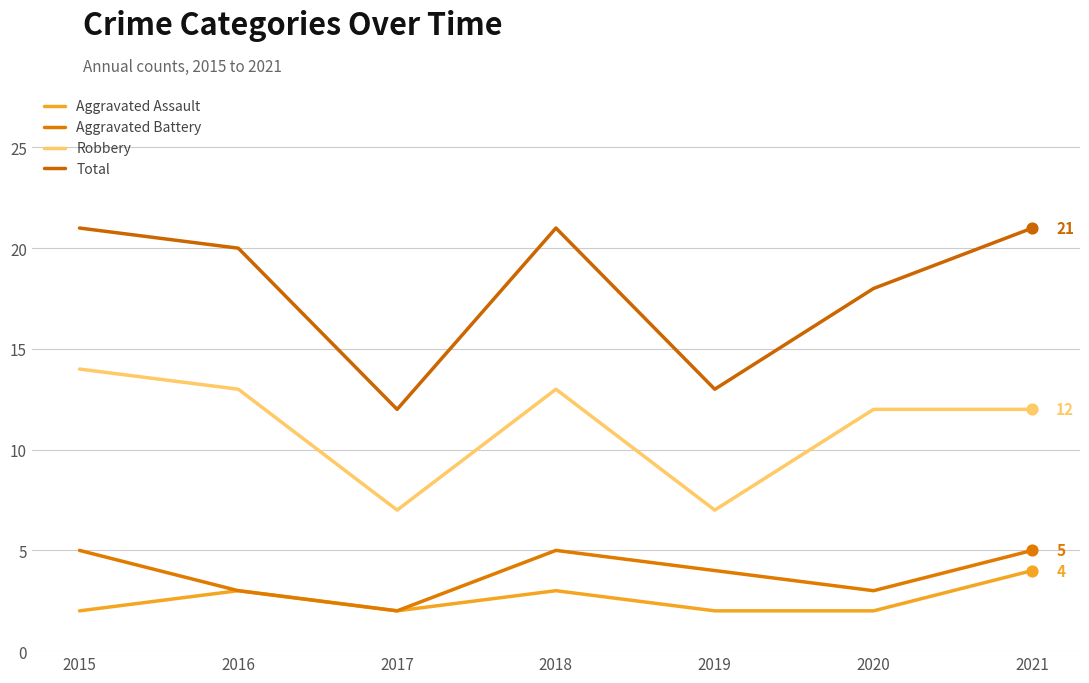

Is the value of Total at 2015 greater than the value of Aggravated Battery at 2019?

Yes